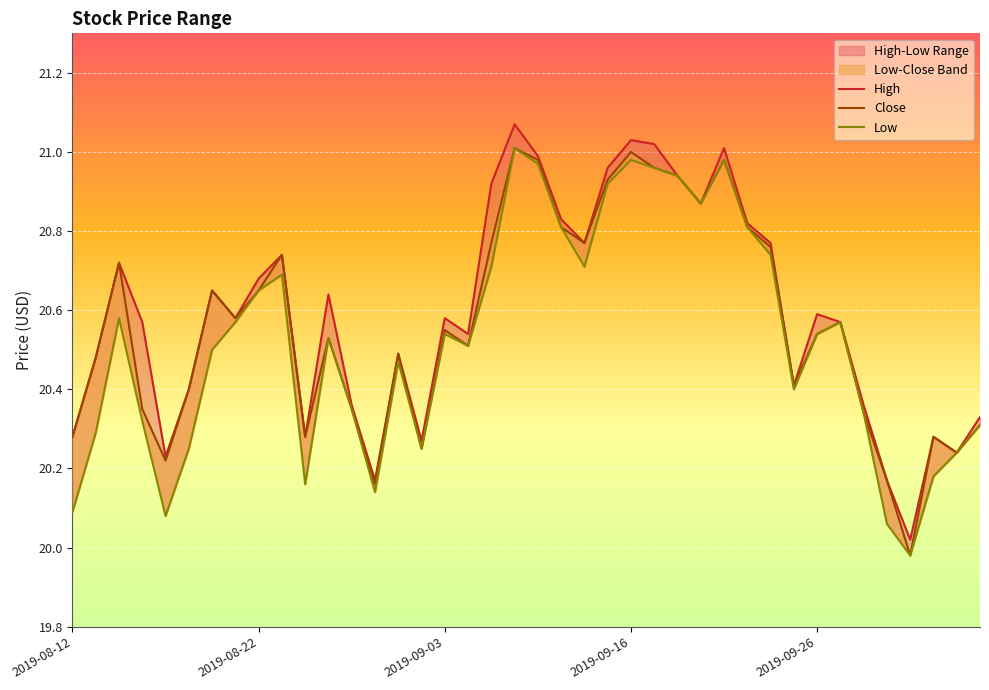

What is the highest value of the High series?

21.1